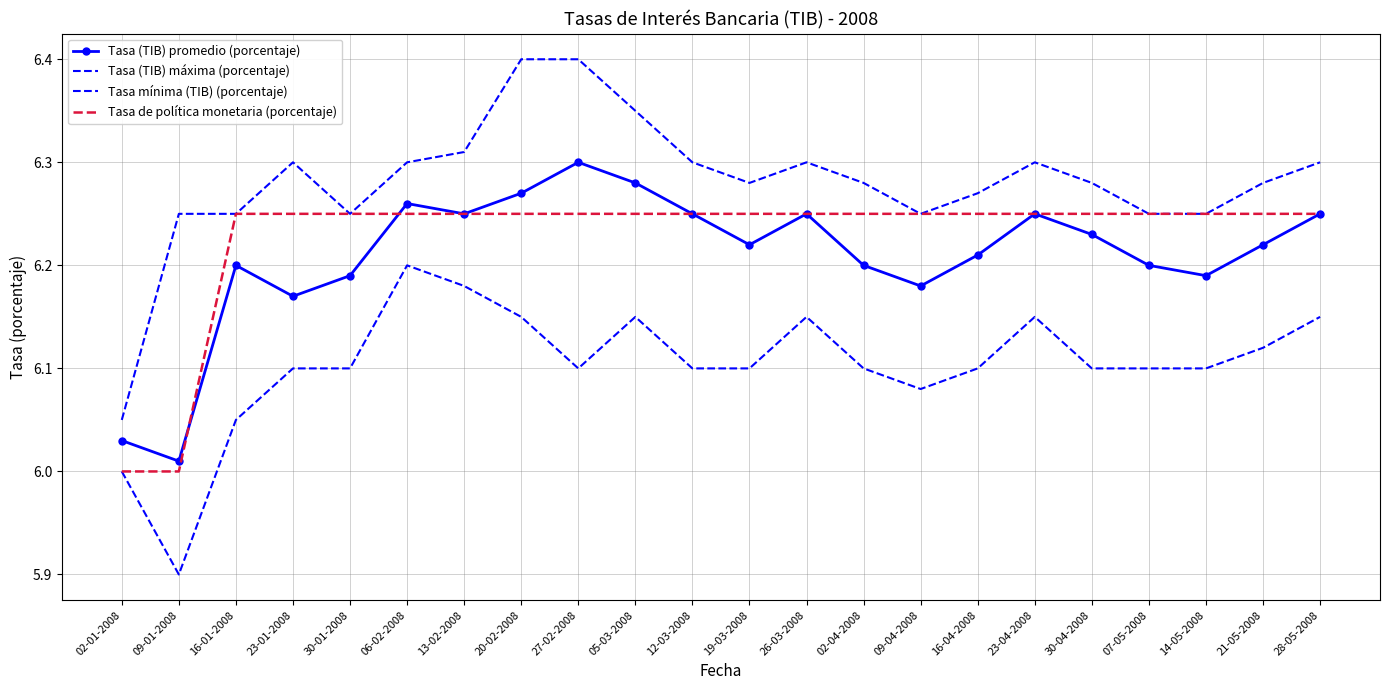

Reading left to right, extract all data points from this chart.

Tasa (TIB) promedio (porcentaje): 02-01-2008=6.0	09-01-2008=6.0	16-01-2008=6.2	23-01-2008=6.2	30-01-2008=6.2	06-02-2008=6.3	13-02-2008=6.2	20-02-2008=6.3	27-02-2008=6.3	05-03-2008=6.3	12-03-2008=6.2	19-03-2008=6.2	26-03-2008=6.2	02-04-2008=6.2	09-04-2008=6.2	16-04-2008=6.2	23-04-2008=6.2	30-04-2008=6.2	07-05-2008=6.2	14-05-2008=6.2	21-05-2008=6.2	28-05-2008=6.2
Tasa (TIB) máxima (porcentaje): 02-01-2008=6.0	09-01-2008=6.2	16-01-2008=6.2	23-01-2008=6.3	30-01-2008=6.2	06-02-2008=6.3	13-02-2008=6.3	20-02-2008=6.4	27-02-2008=6.4	05-03-2008=6.3	12-03-2008=6.3	19-03-2008=6.3	26-03-2008=6.3	02-04-2008=6.3	09-04-2008=6.2	16-04-2008=6.3	23-04-2008=6.3	30-04-2008=6.3	07-05-2008=6.2	14-05-2008=6.2	21-05-2008=6.3	28-05-2008=6.3
Tasa mínima (TIB) (porcentaje): 02-01-2008=6.0	09-01-2008=5.9	16-01-2008=6.0	23-01-2008=6.1	30-01-2008=6.1	06-02-2008=6.2	13-02-2008=6.2	20-02-2008=6.2	27-02-2008=6.1	05-03-2008=6.2	12-03-2008=6.1	19-03-2008=6.1	26-03-2008=6.2	02-04-2008=6.1	09-04-2008=6.1	16-04-2008=6.1	23-04-2008=6.2	30-04-2008=6.1	07-05-2008=6.1	14-05-2008=6.1	21-05-2008=6.1	28-05-2008=6.2
Tasa de política monetaria (porcentaje): 02-01-2008=6.0	09-01-2008=6.0	16-01-2008=6.2	23-01-2008=6.2	30-01-2008=6.2	06-02-2008=6.2	13-02-2008=6.2	20-02-2008=6.2	27-02-2008=6.2	05-03-2008=6.2	12-03-2008=6.2	19-03-2008=6.2	26-03-2008=6.2	02-04-2008=6.2	09-04-2008=6.2	16-04-2008=6.2	23-04-2008=6.2	30-04-2008=6.2	07-05-2008=6.2	14-05-2008=6.2	21-05-2008=6.2	28-05-2008=6.2